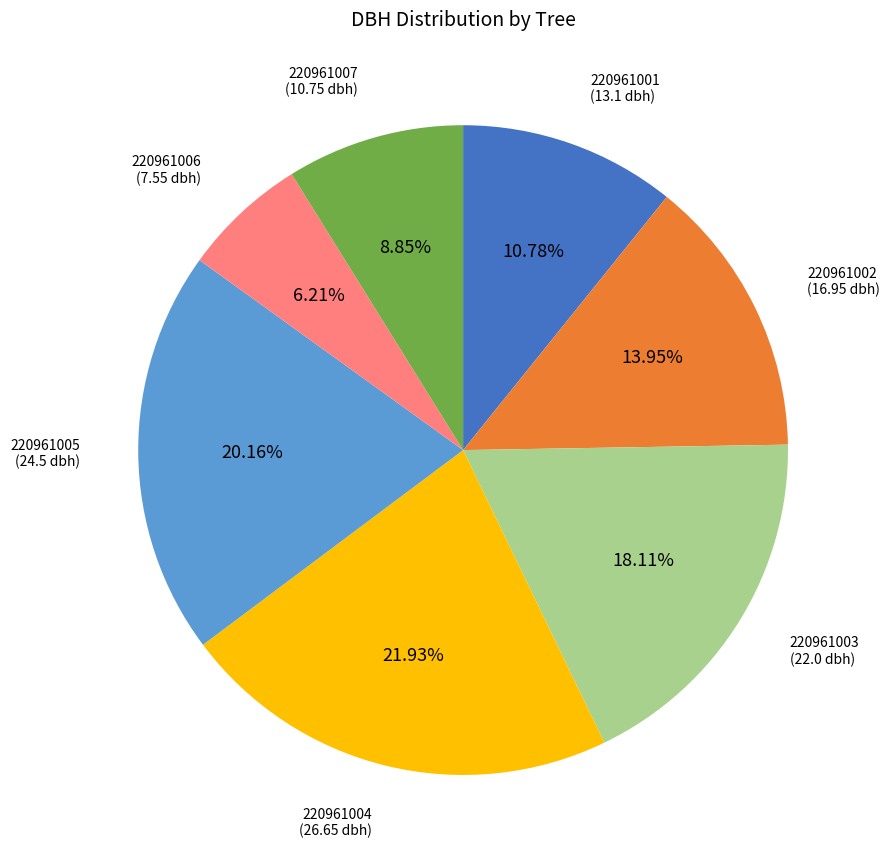

Is there any slice that represents more than half of the pie?

No